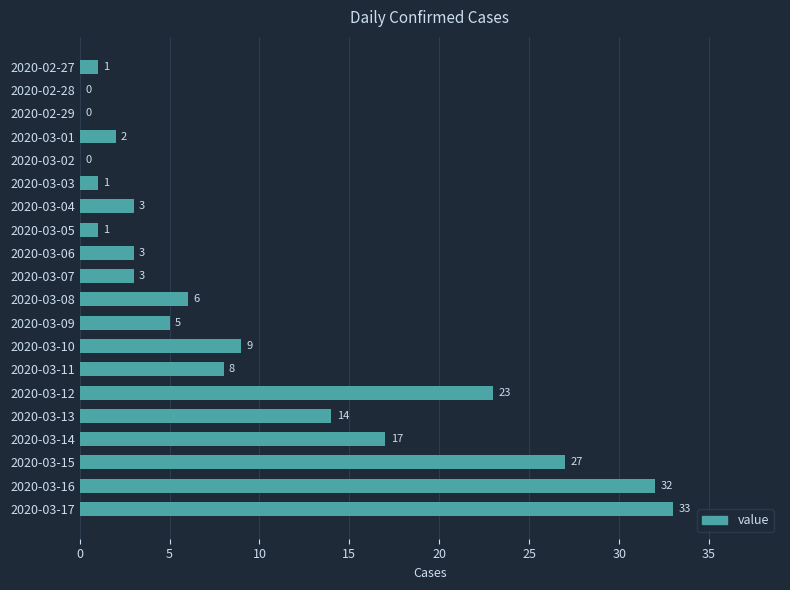

True or false: the data shows 23 at 2020-03-12.

True